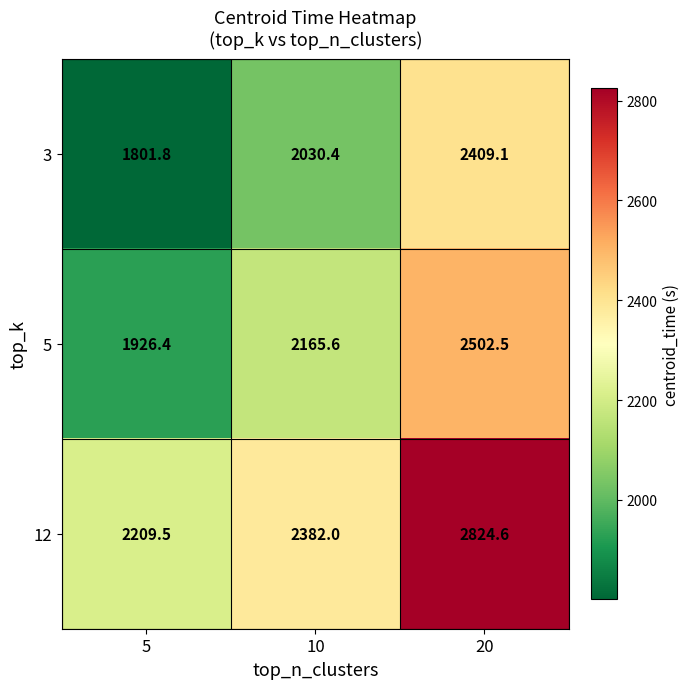

Between 5 and 20, which series saw the biggest shift?

12